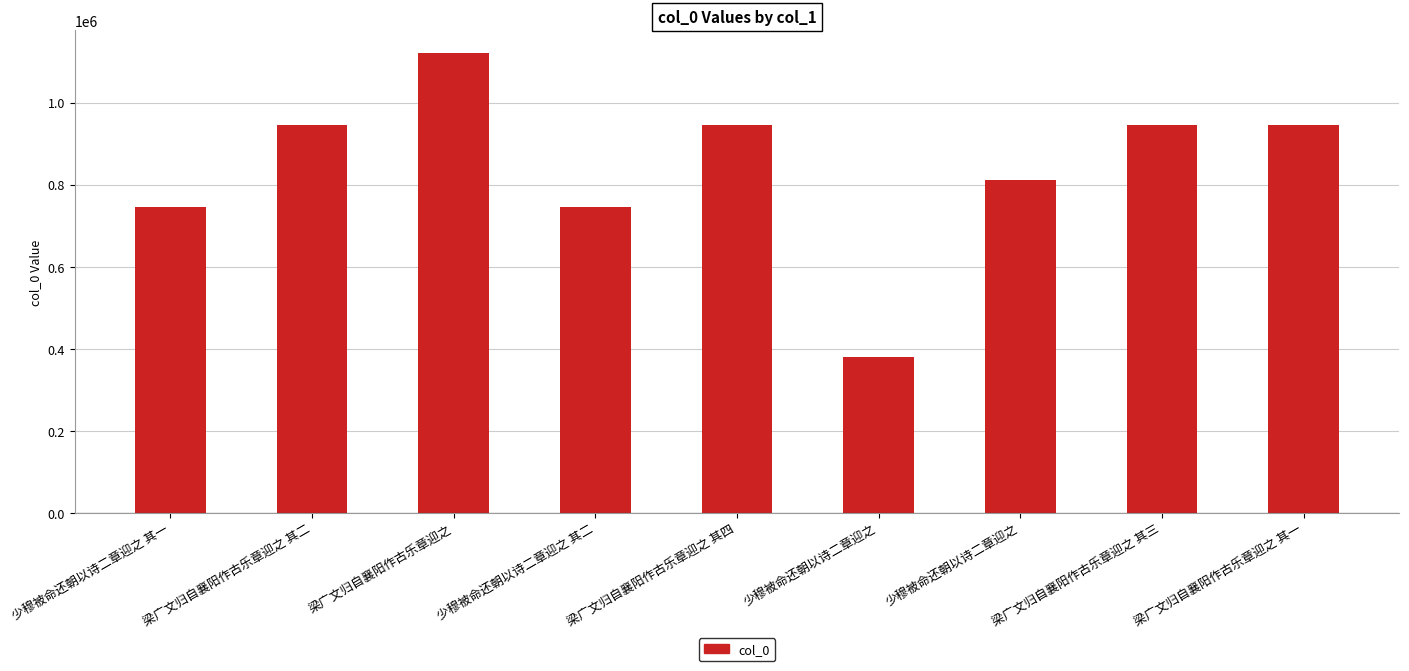

How many categories are shown in the chart?

9